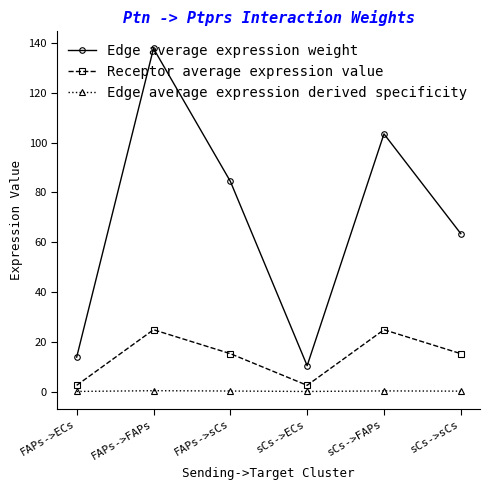

List the series in order of their peak value, lowest first.

Edge average expression derived specificity, Receptor average expression value, Edge average expression weight